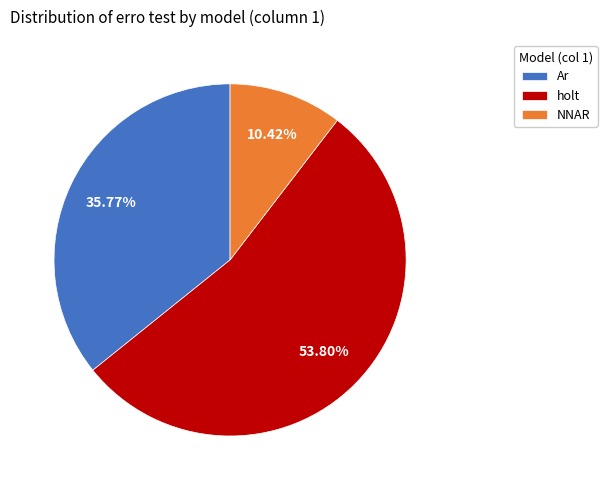

True or false: holt accounts for 1% of the total.

False